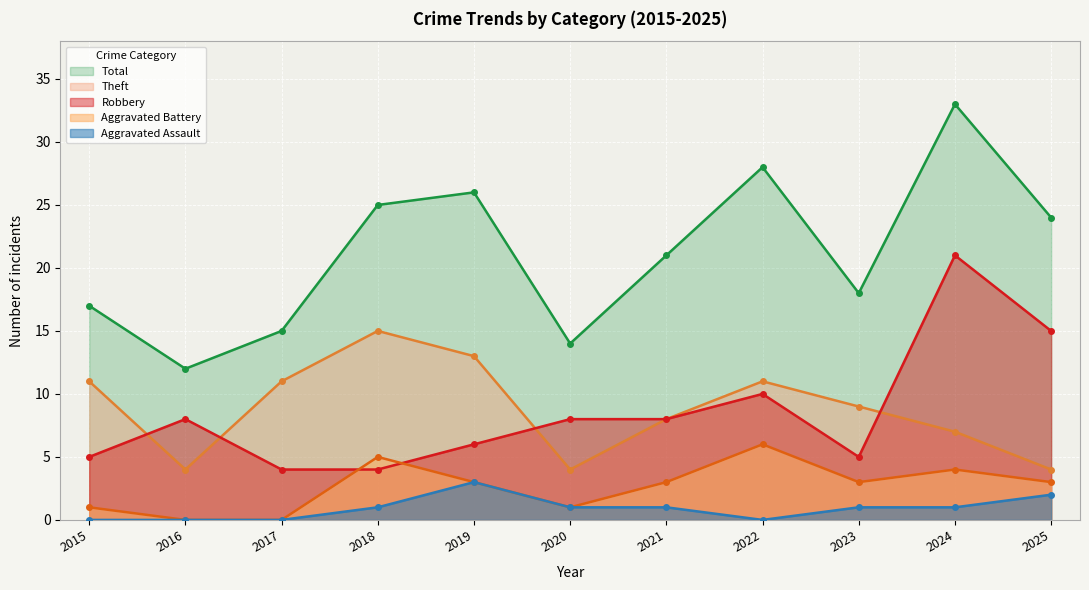

Which category has the lowest value across all series?

2016